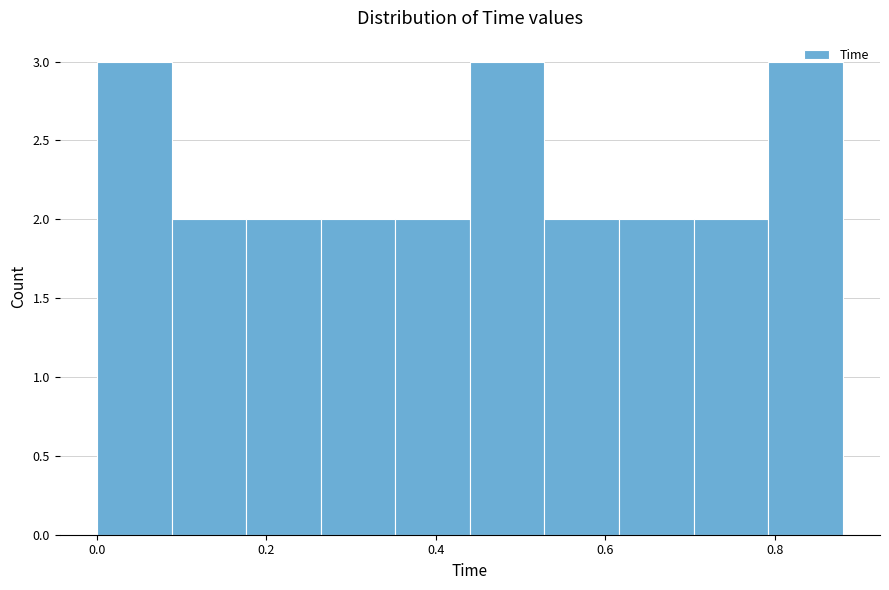

What is the height of the bar covering 0.704 to 0.792 on the x-axis? Neither the bar edges nor the heights are printed on the chart, so give them approximately, as read against the axes.

2